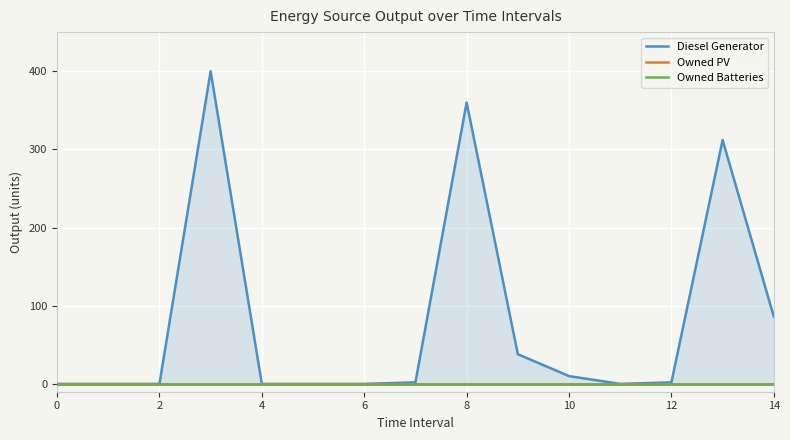

How many lines are shown in the chart?

3